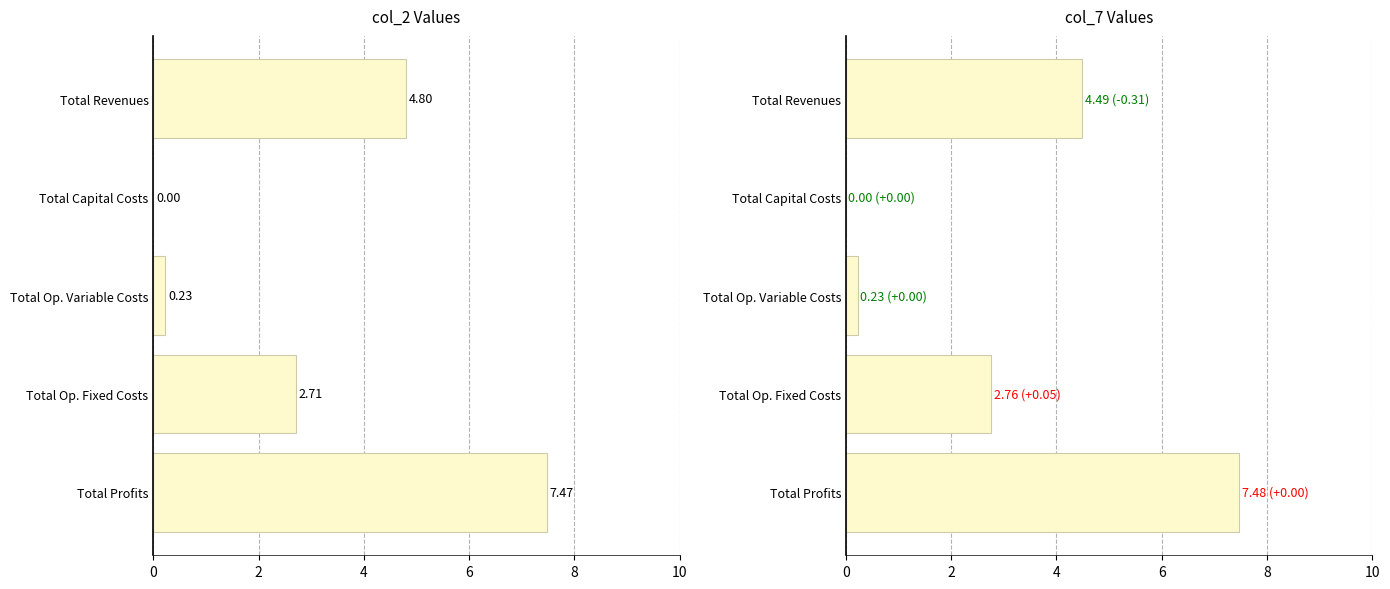

What are all the series names shown in the legend?

col_2, col_7